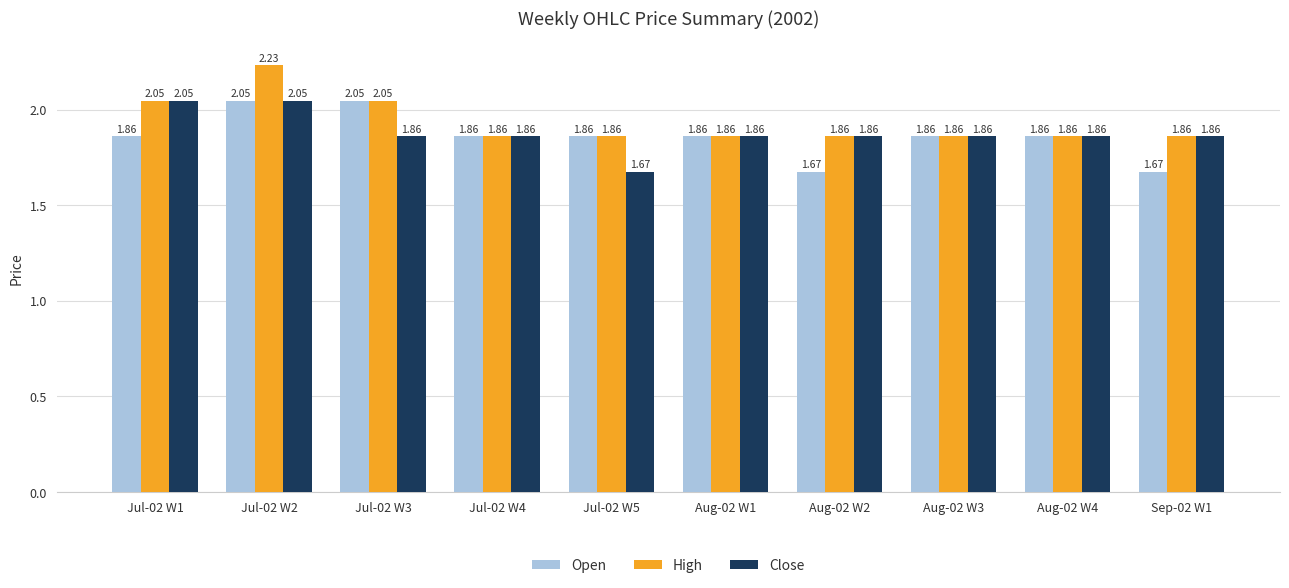

Rank the series by their average value, from highest to lowest.

High, Close, Open